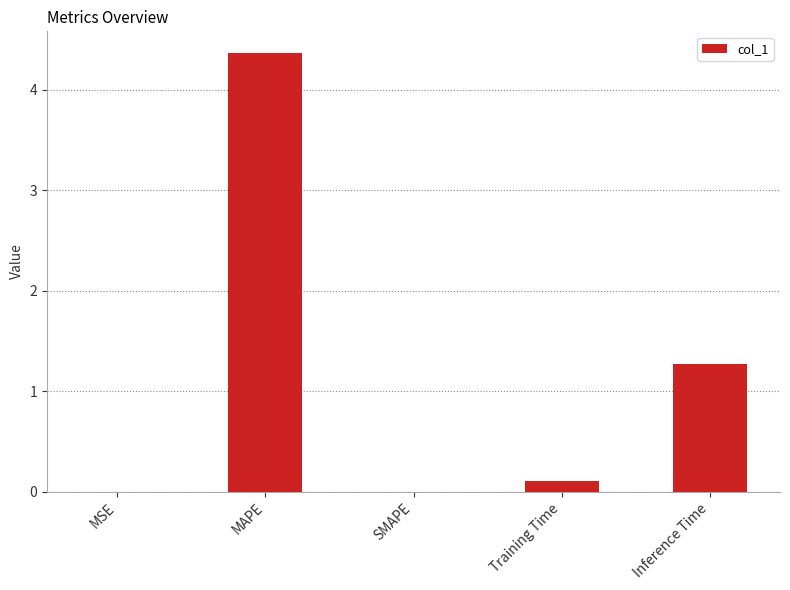

Between MSE and MAPE, which is larger?

MAPE